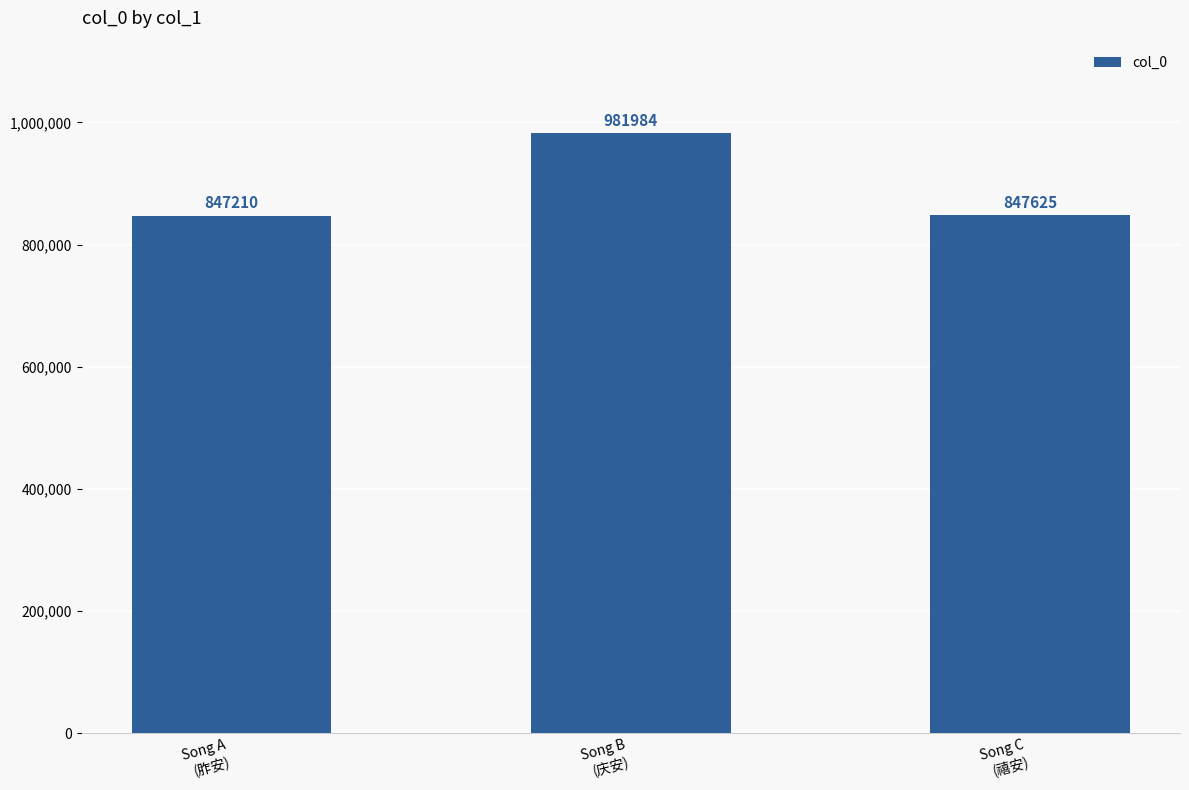

Reading left to right, what are all the values shown in this chart?

847210	981984	847625